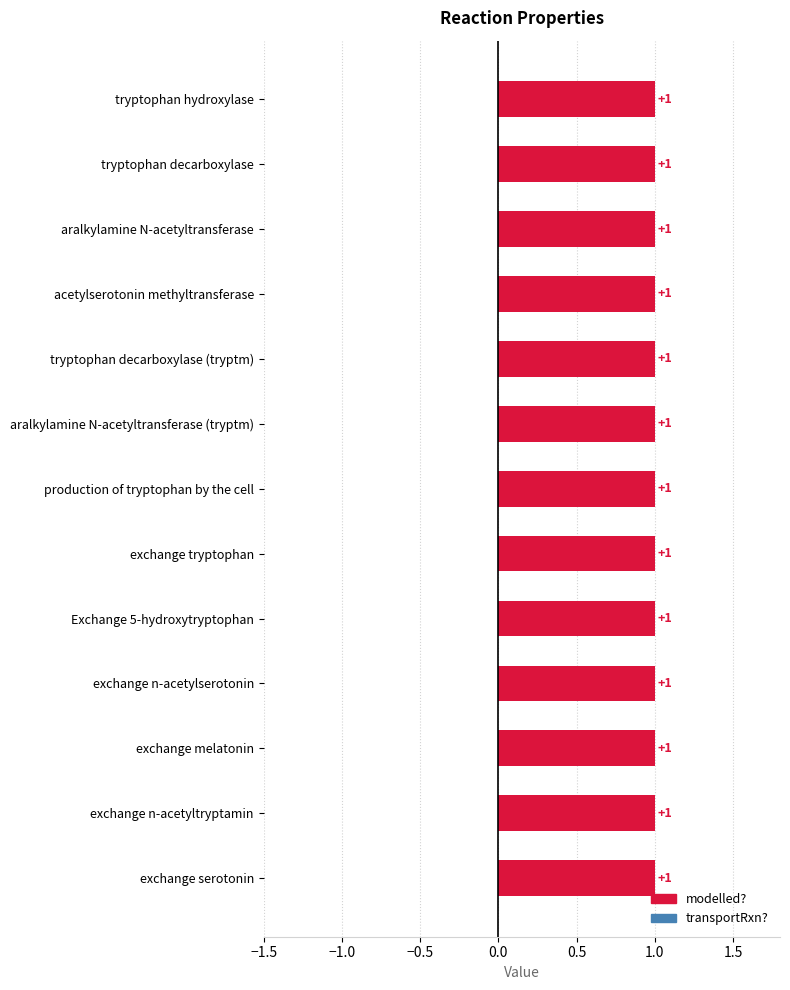

At tryptophan hydroxylase, list the series in order from smallest to largest.

transportRxn?, modelled?